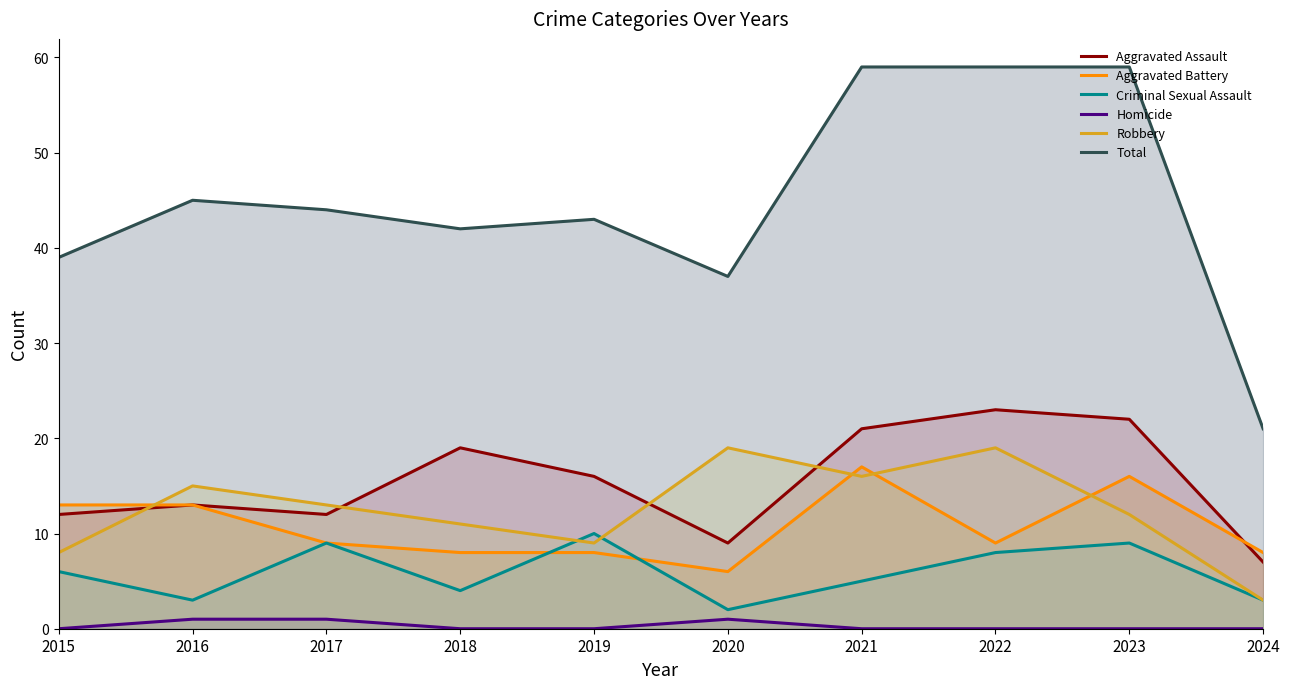

Where does the Aggravated Assault series first go above 16?

2018